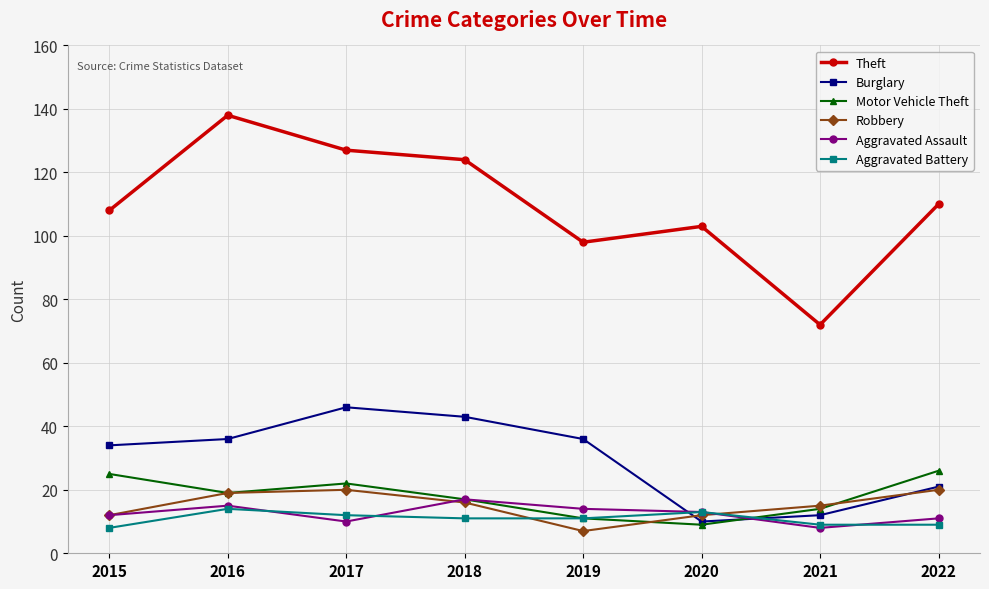

Where is the first local maximum for Aggravated Battery?

2016